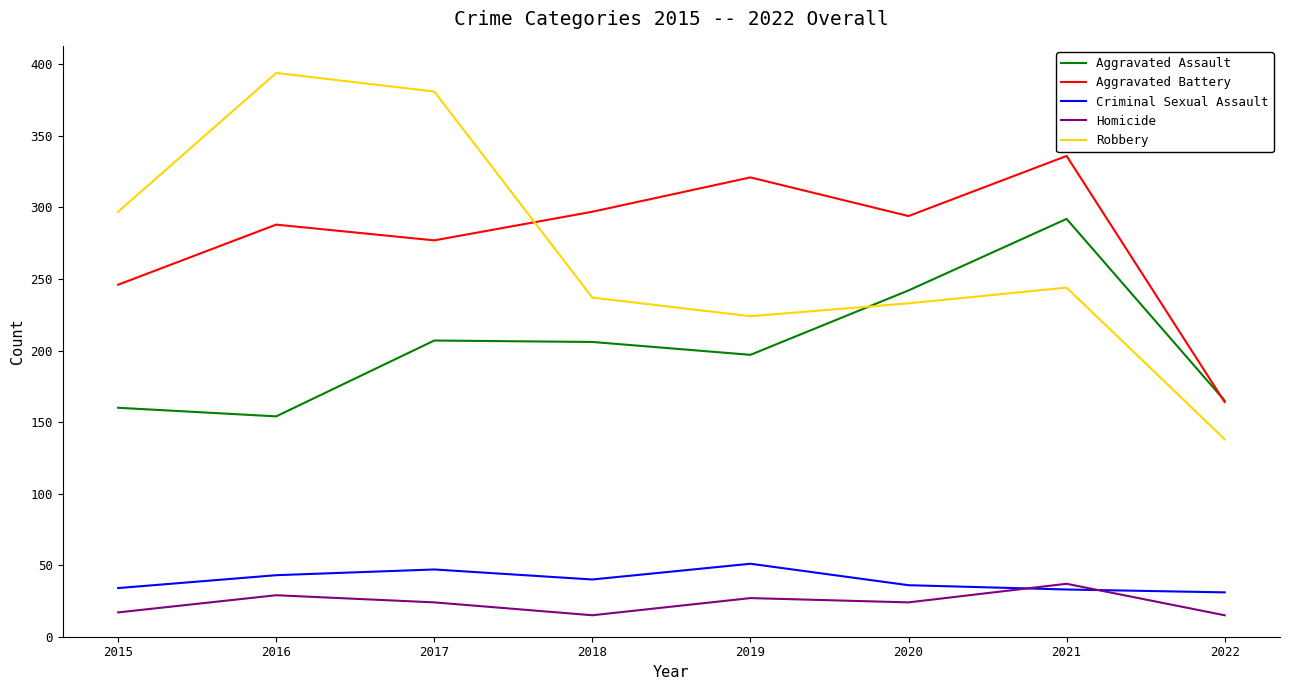

True or false: Aggravated Assault and Homicide cross at least once.

False